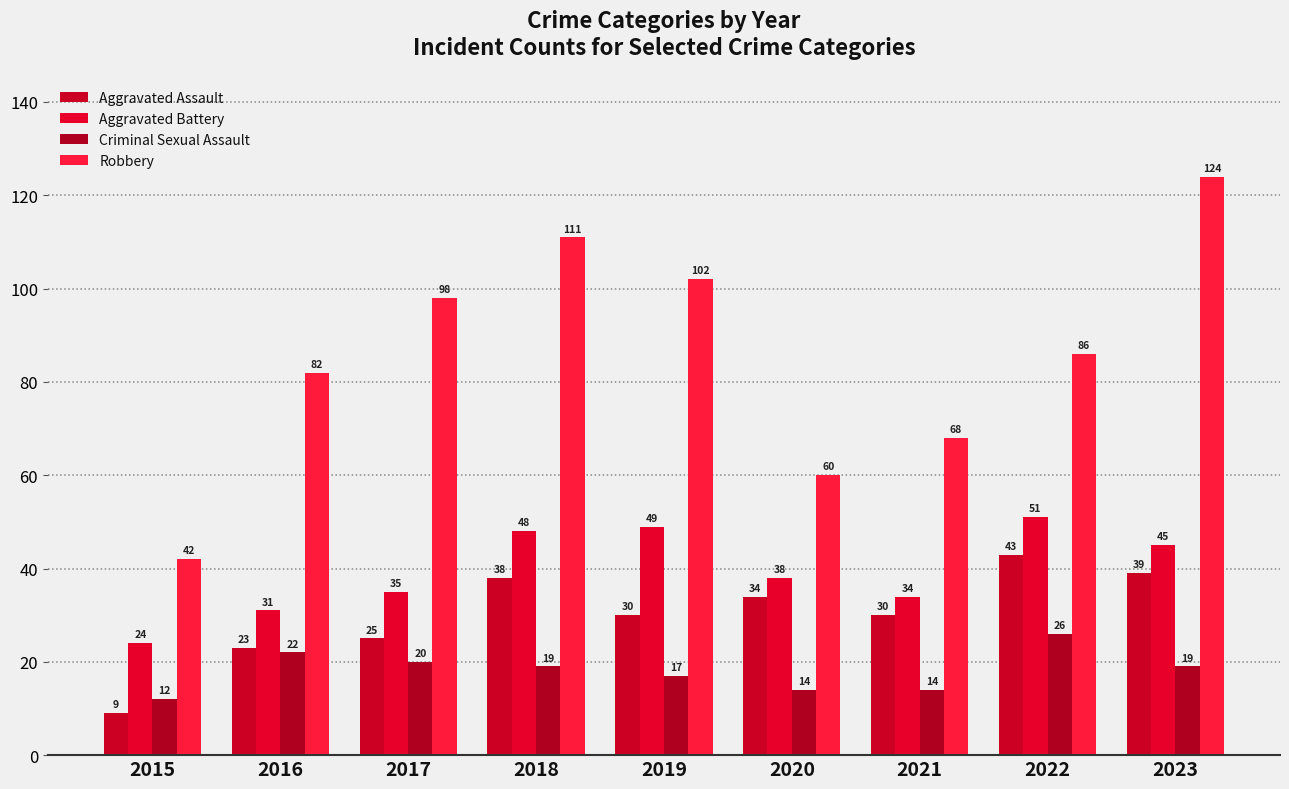

What is the sum of the Aggravated Assault values at 2016 and 2015?

32